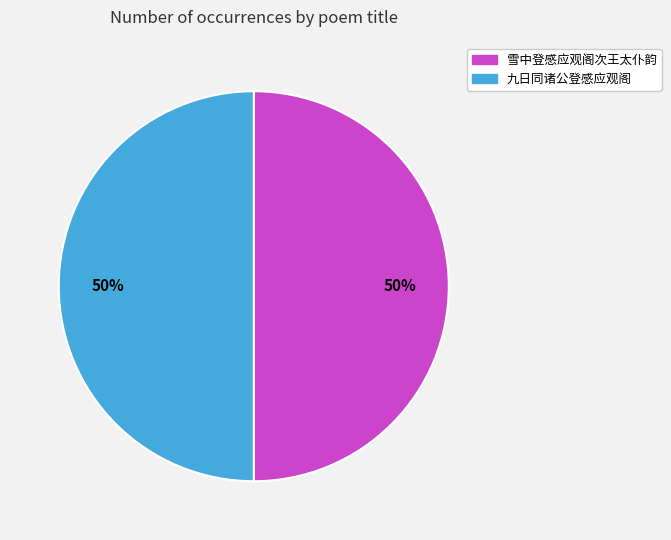

What percentage is the 九日同诸公登感应观阁 slice, to the nearest percent?

50%